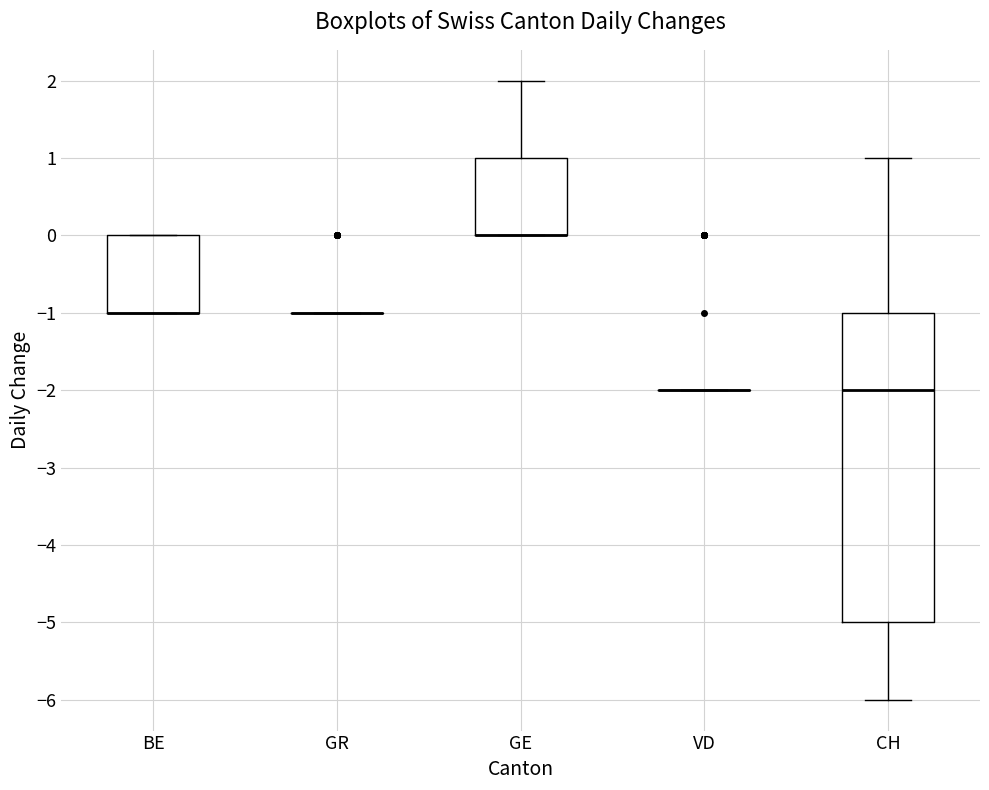

Reading left to right, read every box against the y-axis: the position of its median line, the range the box covers, and the ends of its whiskers. The values are not printed on the chart, so give them approximately, as read against the axis.

BE: median -1 (drawn on the box's lower edge), box -1 to 0, whiskers -1 to 0
GR: box collapsed to a line at -1, whiskers -1 to -1
GE: median 0 (drawn on the box's lower edge), box 0 to 1, whiskers 0 to 2
VD: box collapsed to a line at -2, whiskers -2 to -2
CH: median -2, box -5 to -1, whiskers -6 to 1